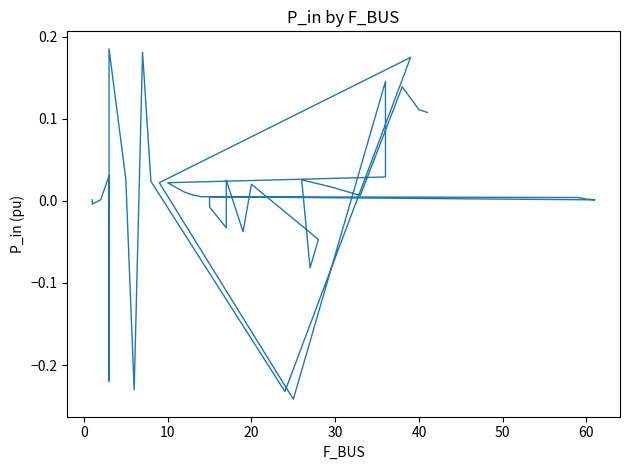

Between 30 and 22, which is larger?

22